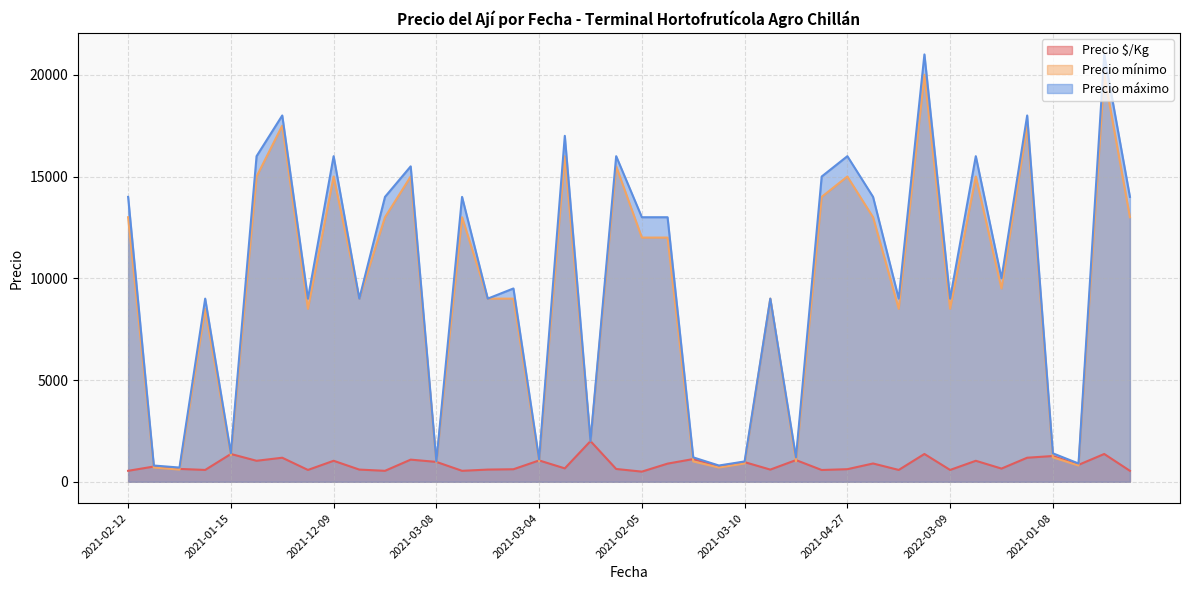

Is it true that Precio $/Kg equals 630 at 2022-04-21?

True